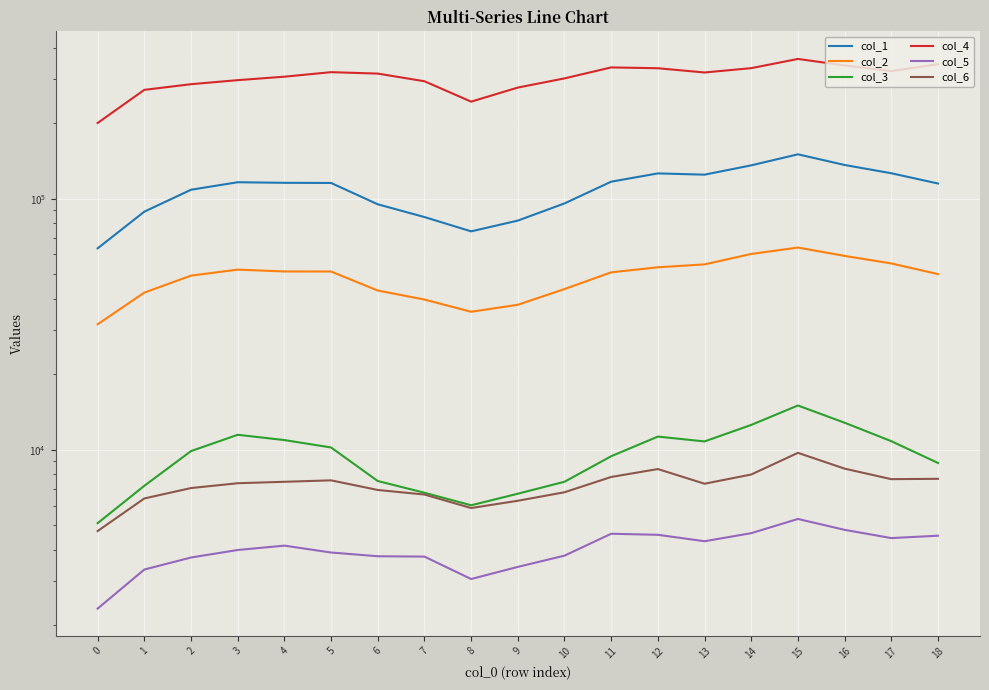

What is the total value across all series at 1?

419395